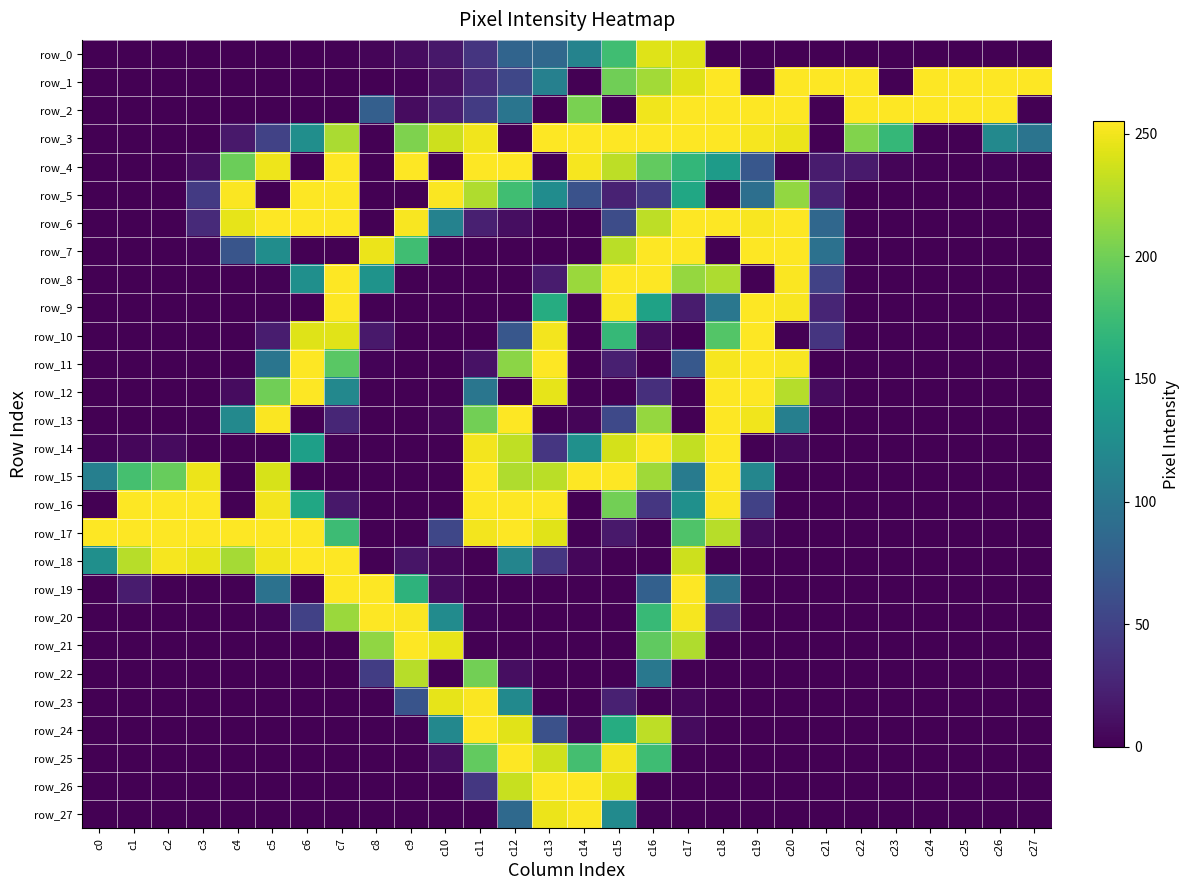

How many positive values does the row_26 series have?

5